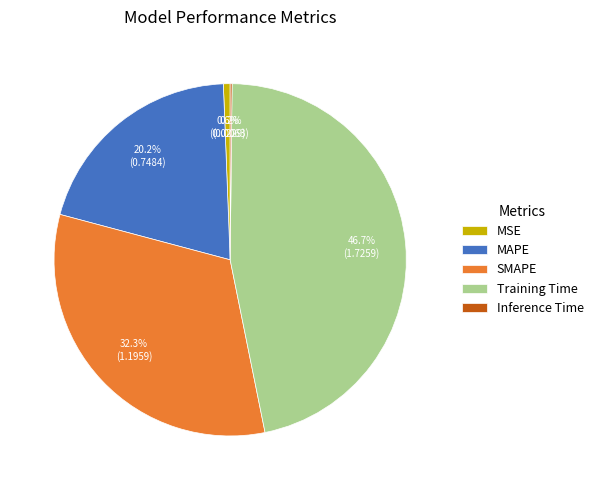

Is there any slice that represents more than half of the pie?

No